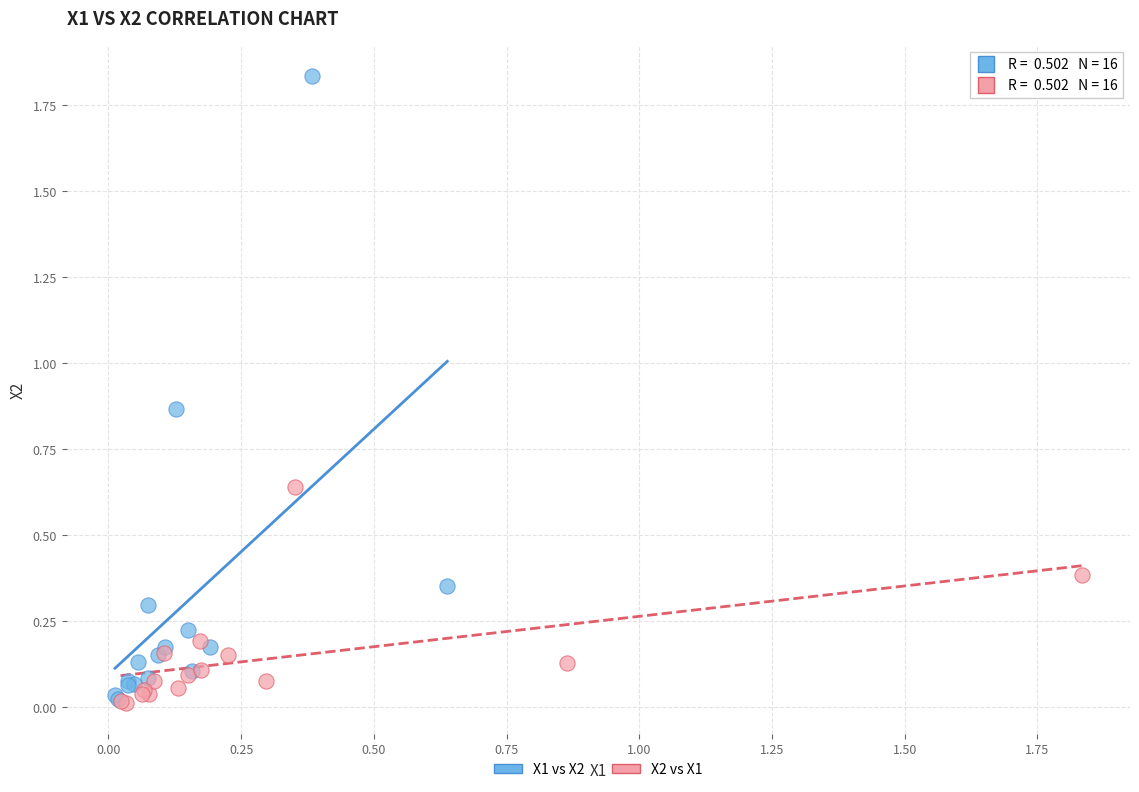

Which series contains the highest Y value?

X1 vs X2